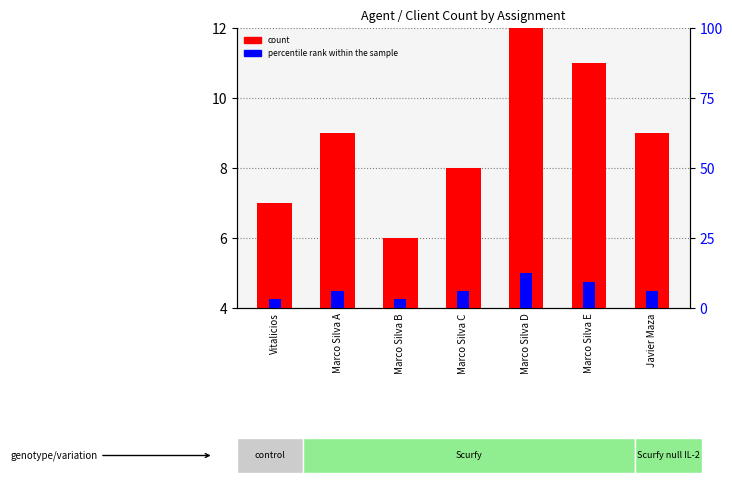

How many bars are there in each group?

2